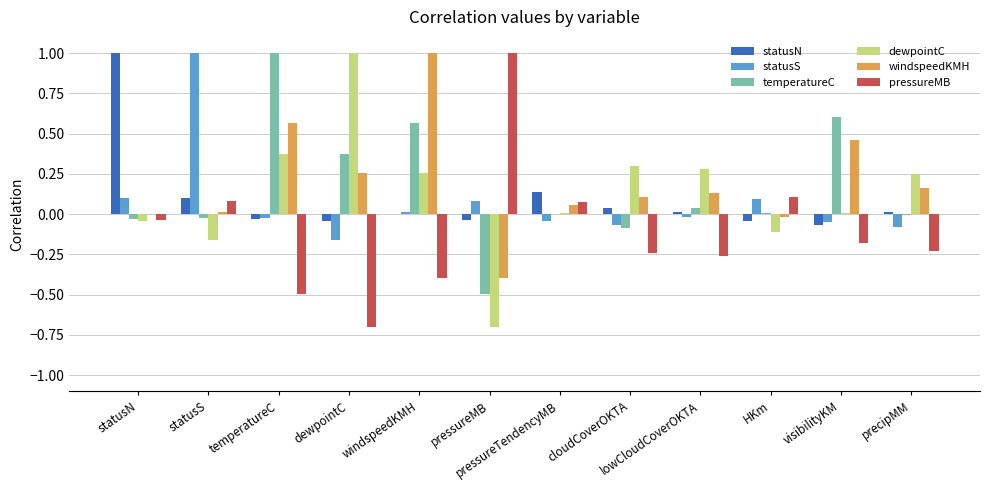

Is the value of windspeedKMH at temperatureC greater than the value of pressureMB at pressureTendencyMB?

Yes